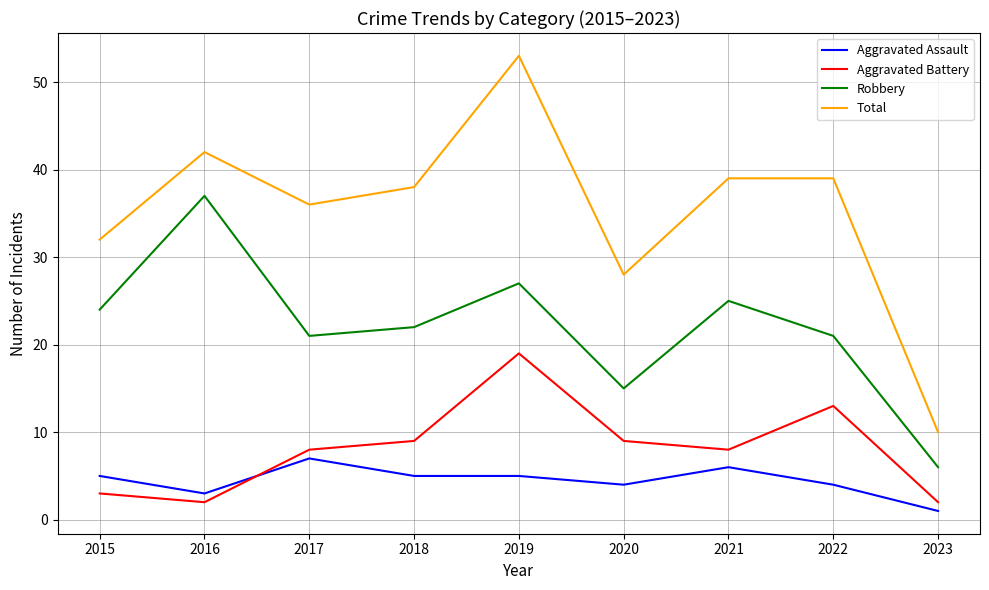

Which category has the lowest value across all series?

2023